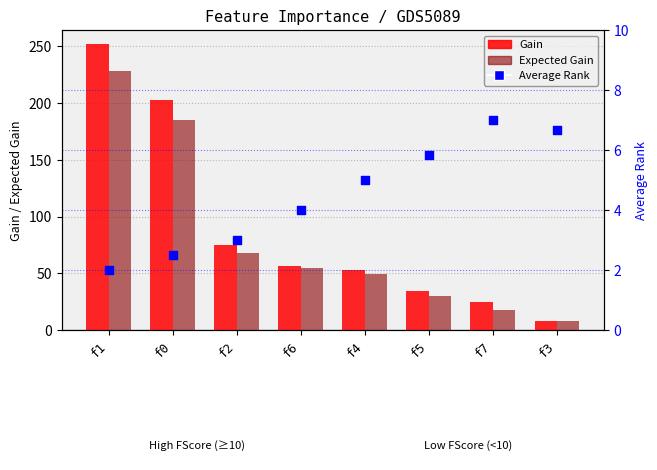

Is the value of Expected Gain at f7 greater than the value of Average Rank at f2?

Yes